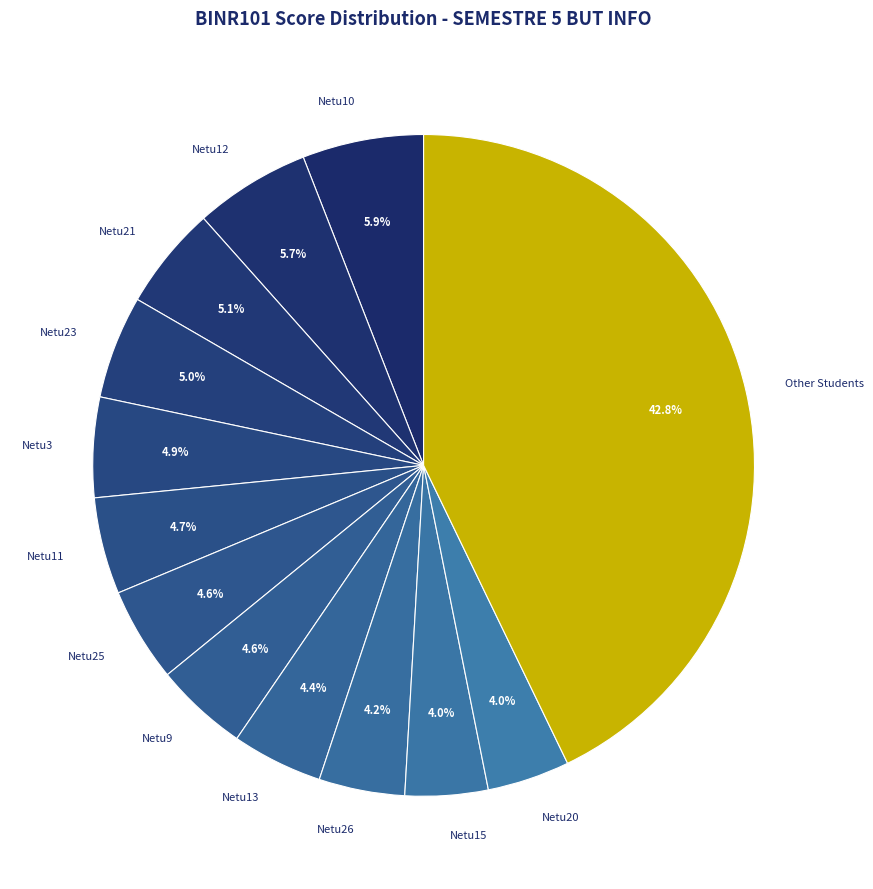

Count the number of slices in the pie.

13